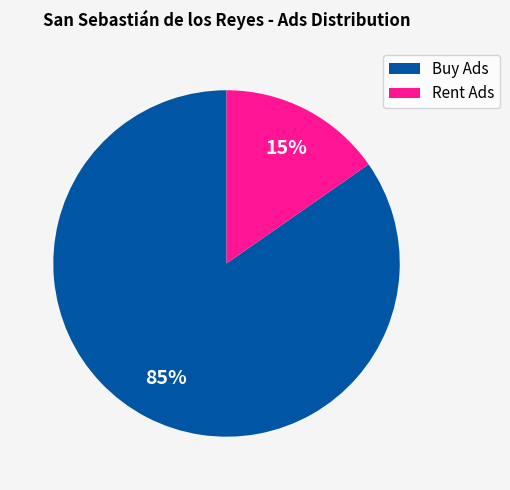

To the nearest percent, what is the average slice percentage?

50%